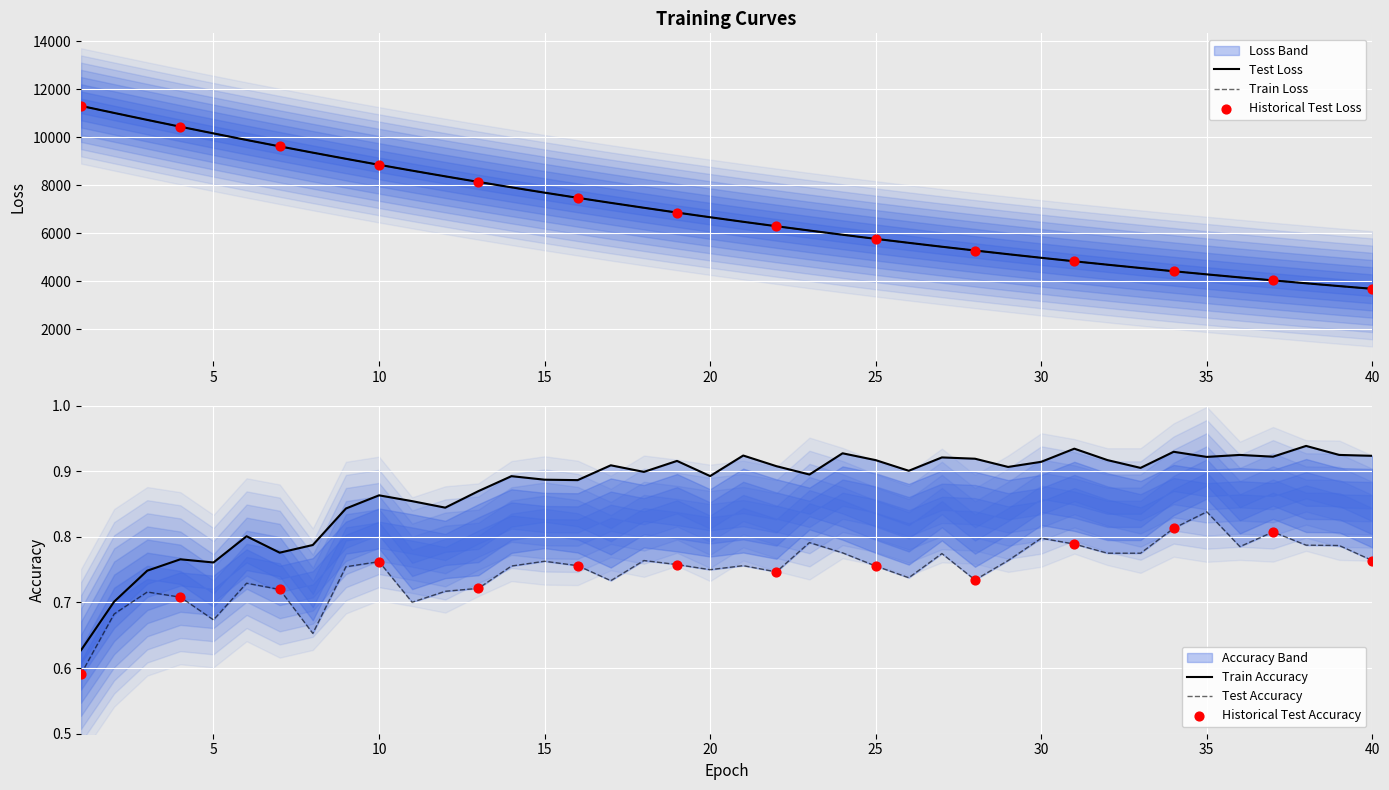

Which series contains the highest Y value?

test_loss